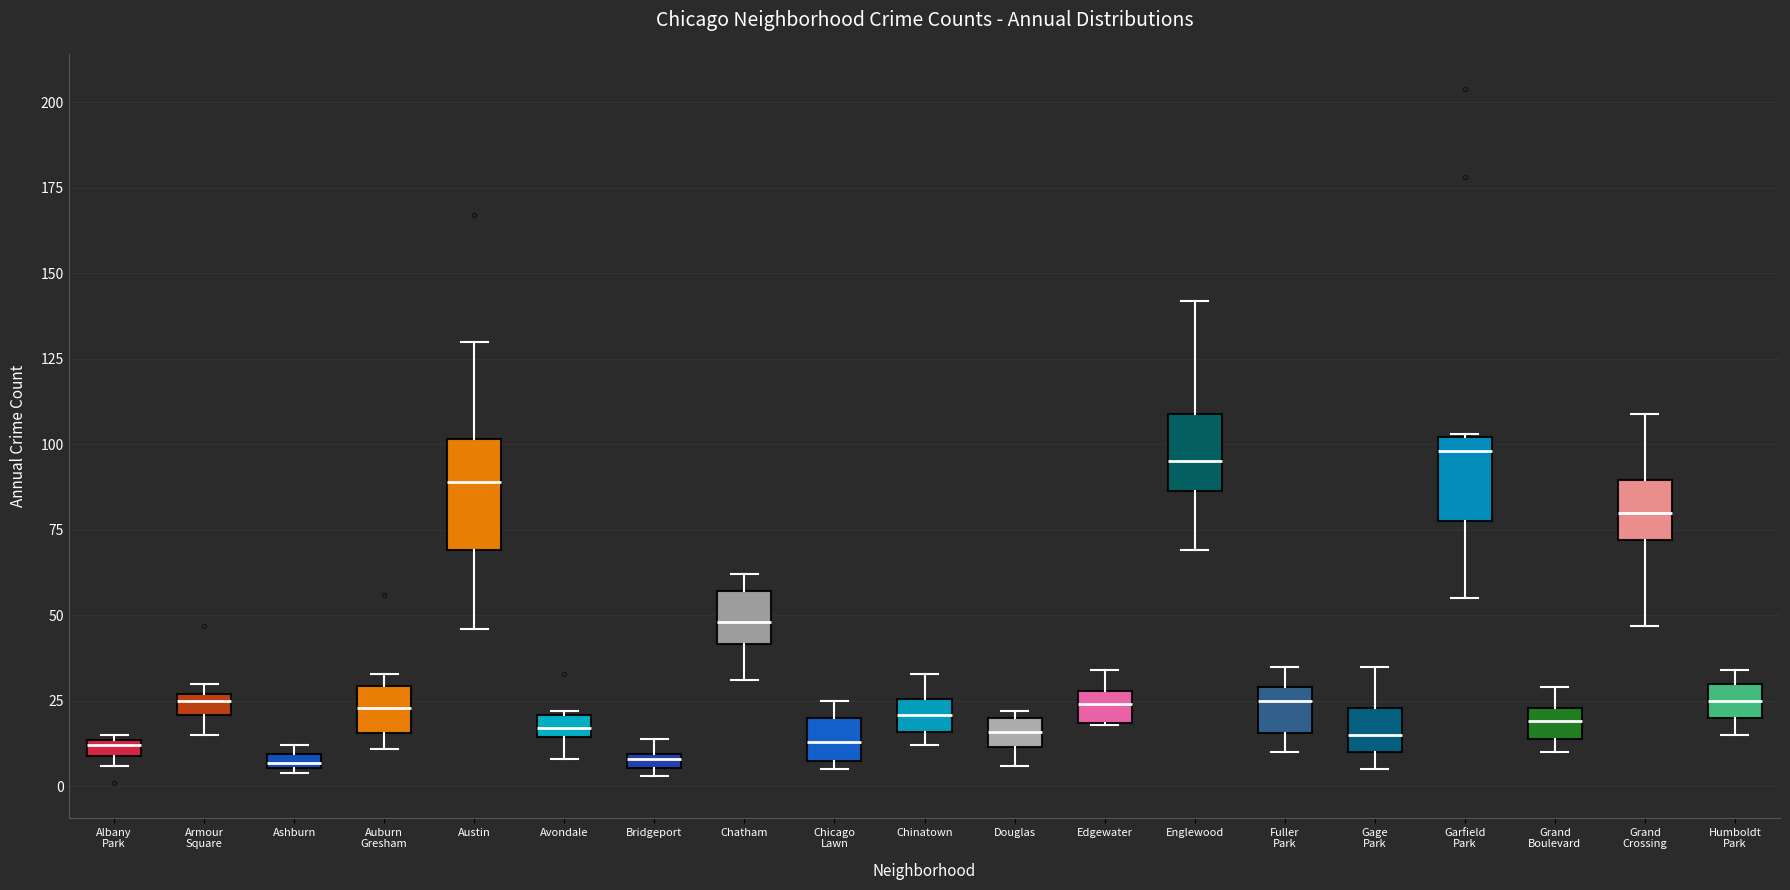

Which box is the tallest, from its lower edge to its upper edge?

Austin